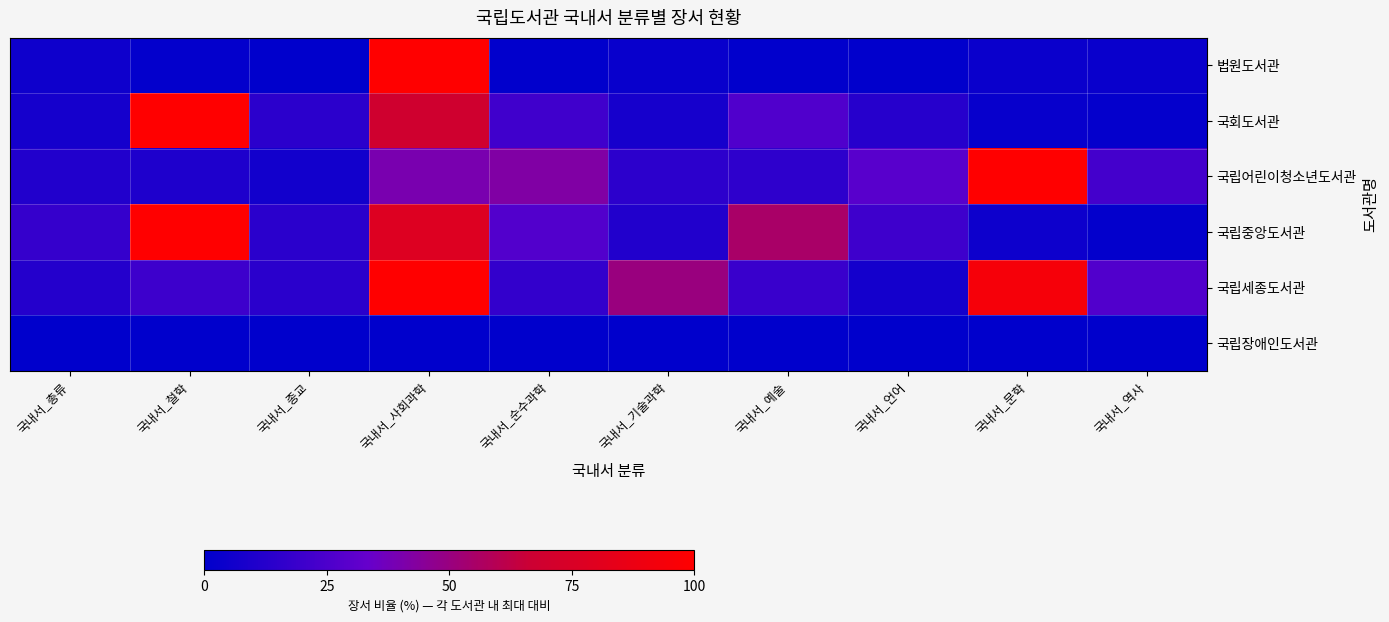

Between 국내서_역사 and 국내서_기술과학, which is larger?

국내서_역사